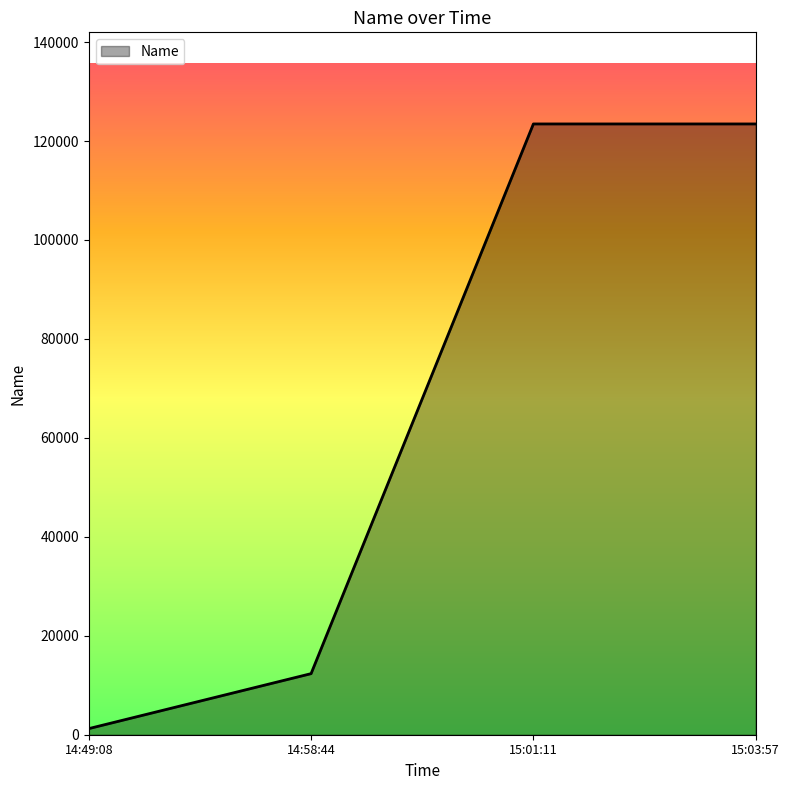

Is it true that the value at 14:58:44 is 12345?

True